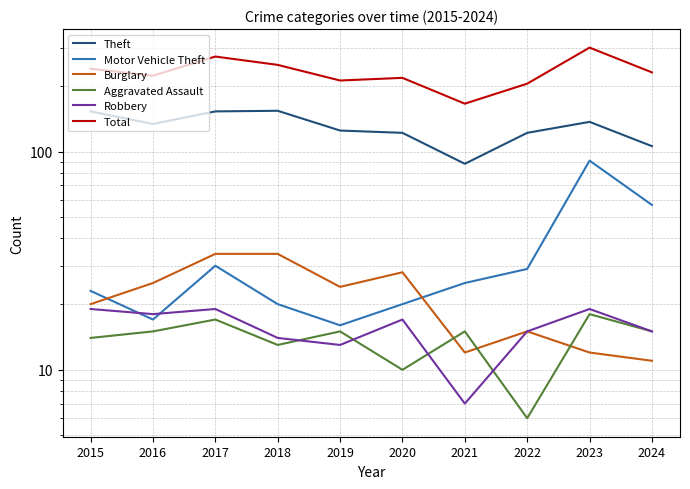

What is the difference between the Aggravated Assault values at 2015 and 2020?

4